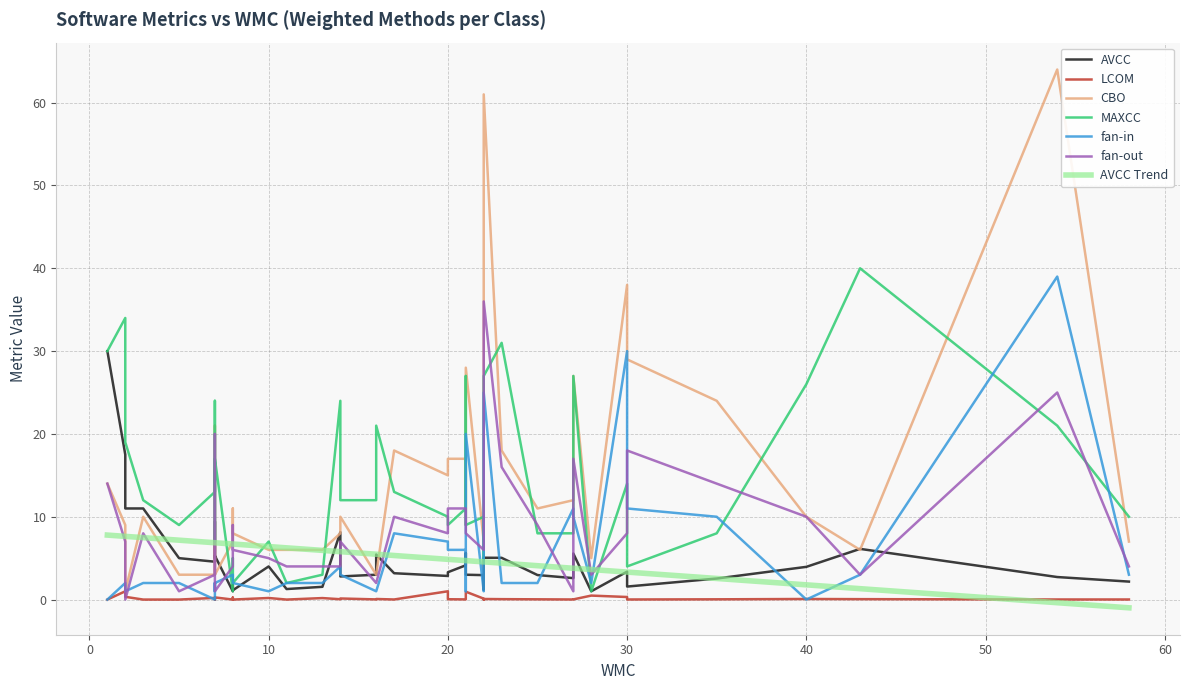

What is the value of the CBO point at the 35th from the left?

14.0